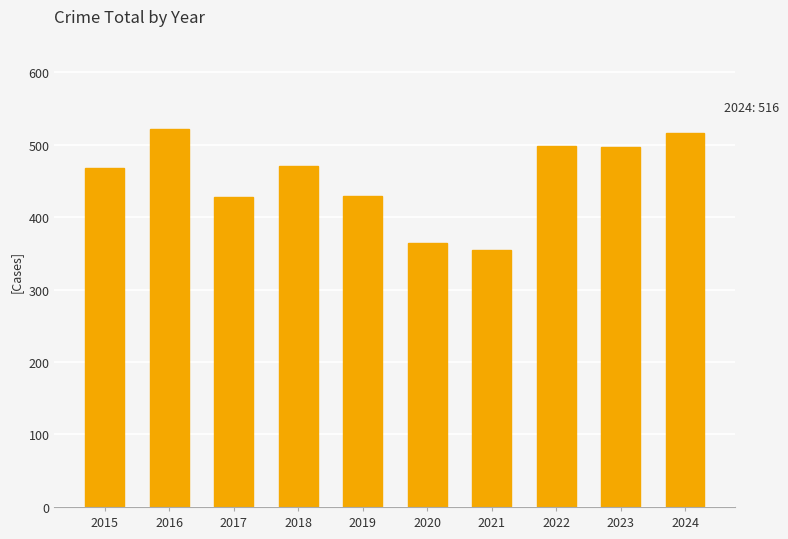

What is the value of the 5th bar from the left?

429